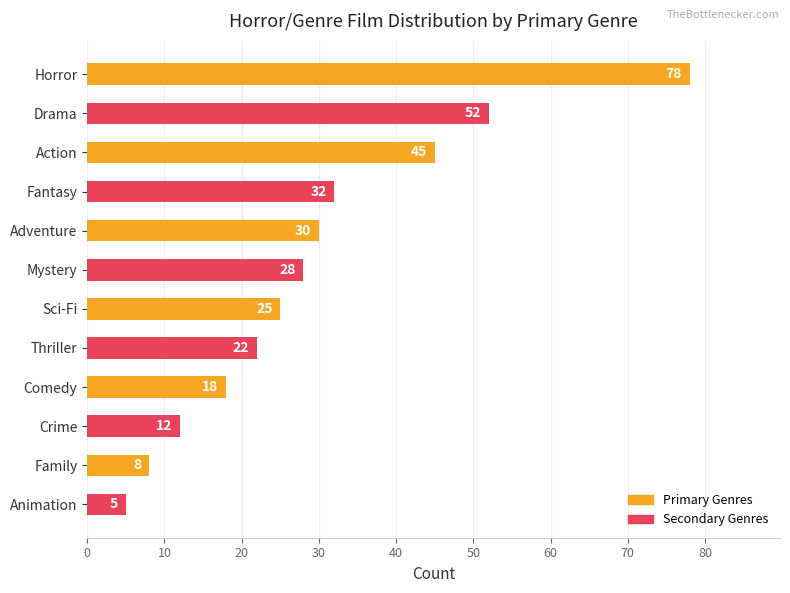

What is the difference between the maximum and second lowest values?

70